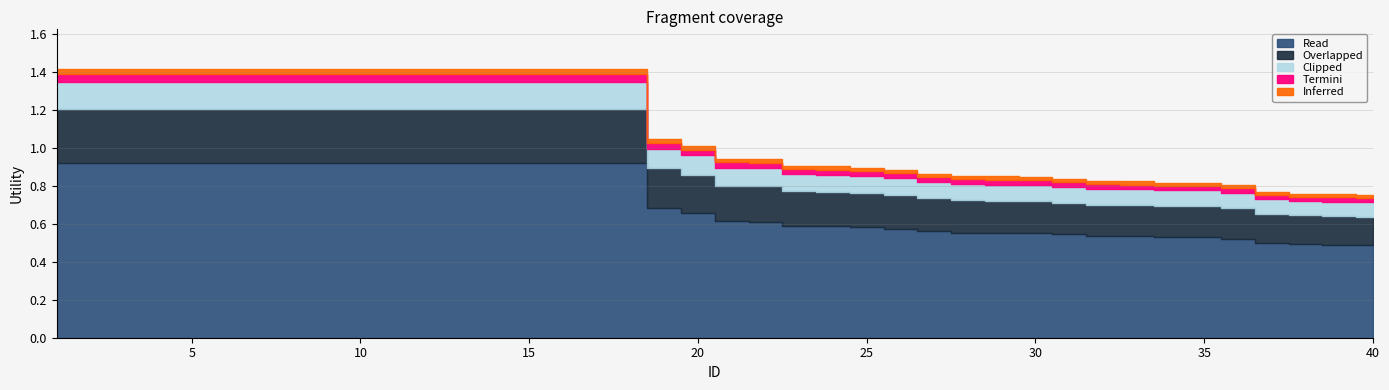

Reading left to right, list all the values displayed in this chart.

1=1.4	2=1.4	3=1.4	4=1.4	5=1.4	6=1.4	7=1.4	8=1.4	9=1.4	10=1.4	11=1.4	12=1.4	13=1.4	14=1.4	15=1.4	16=1.4	17=1.4	18=1.4	19=1.0	20=1.0	21=0.9	22=0.9	23=0.9	24=0.9	25=0.9	26=0.9	27=0.9	28=0.8	29=0.8	30=0.8	31=0.8	32=0.8	33=0.8	34=0.8	35=0.8	36=0.8	37=0.8	38=0.8	39=0.8	40=0.7